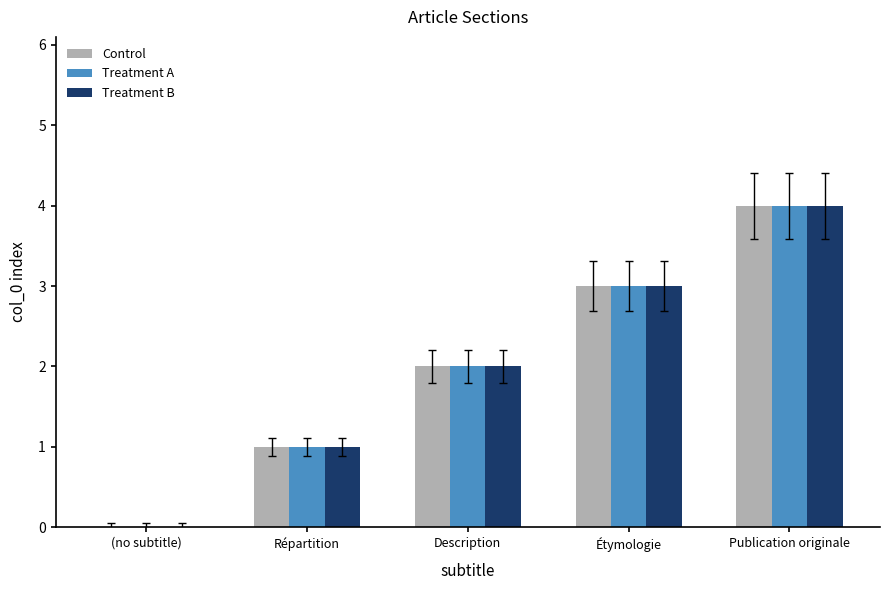

At which category does the chart reach its peak across all series?

Publication originale